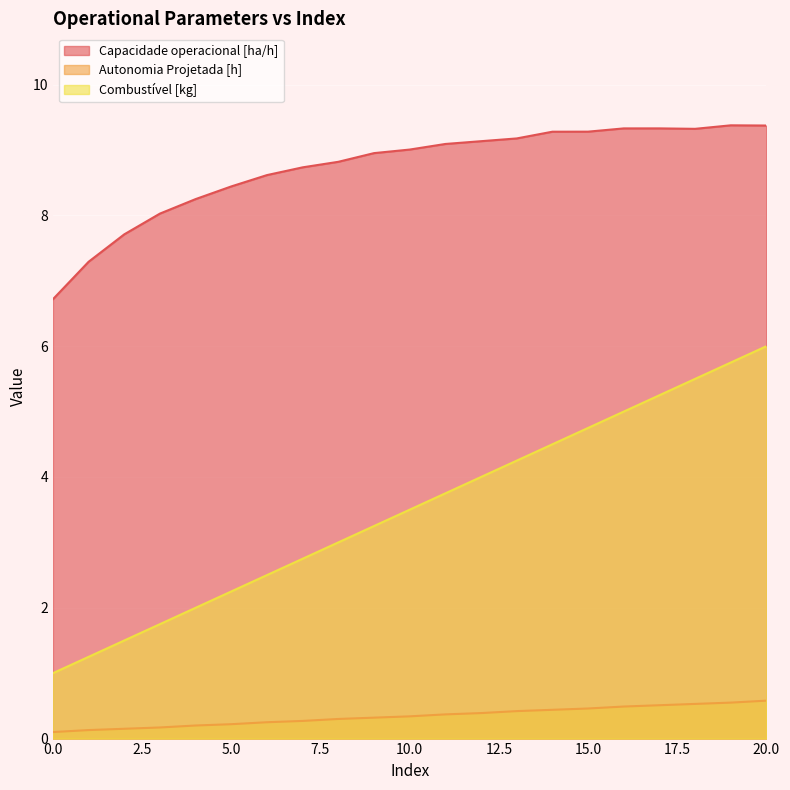

How many series are shown in this chart?

3